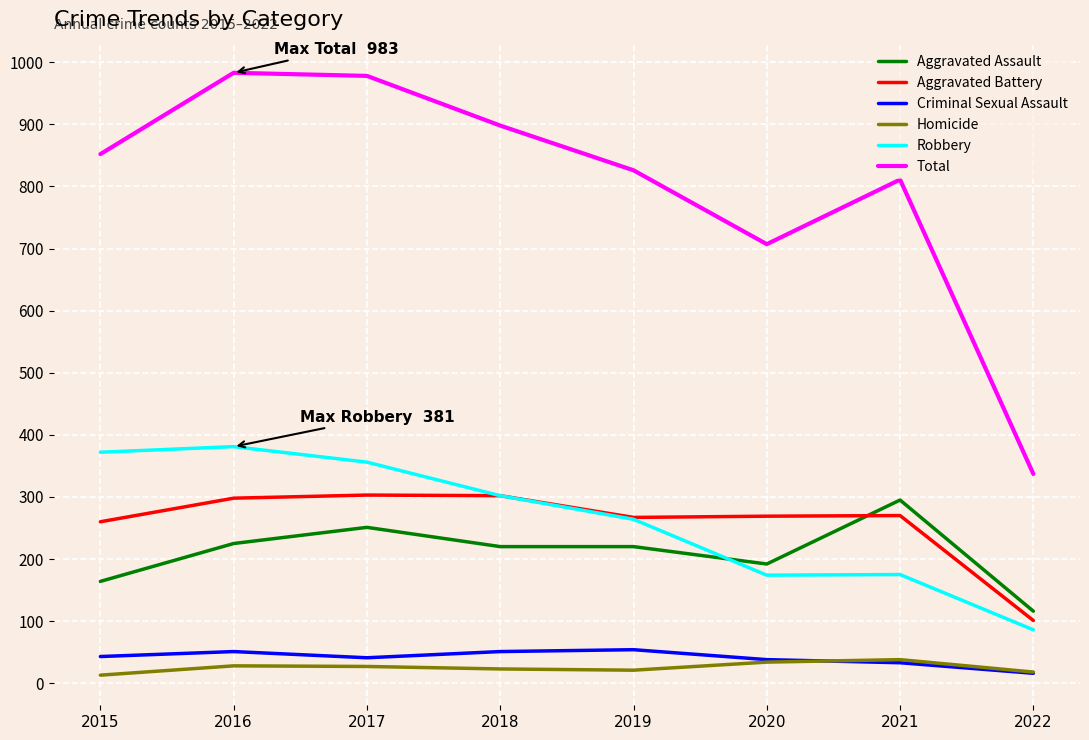

Is it true that Robbery equals 499 at 2015?

False